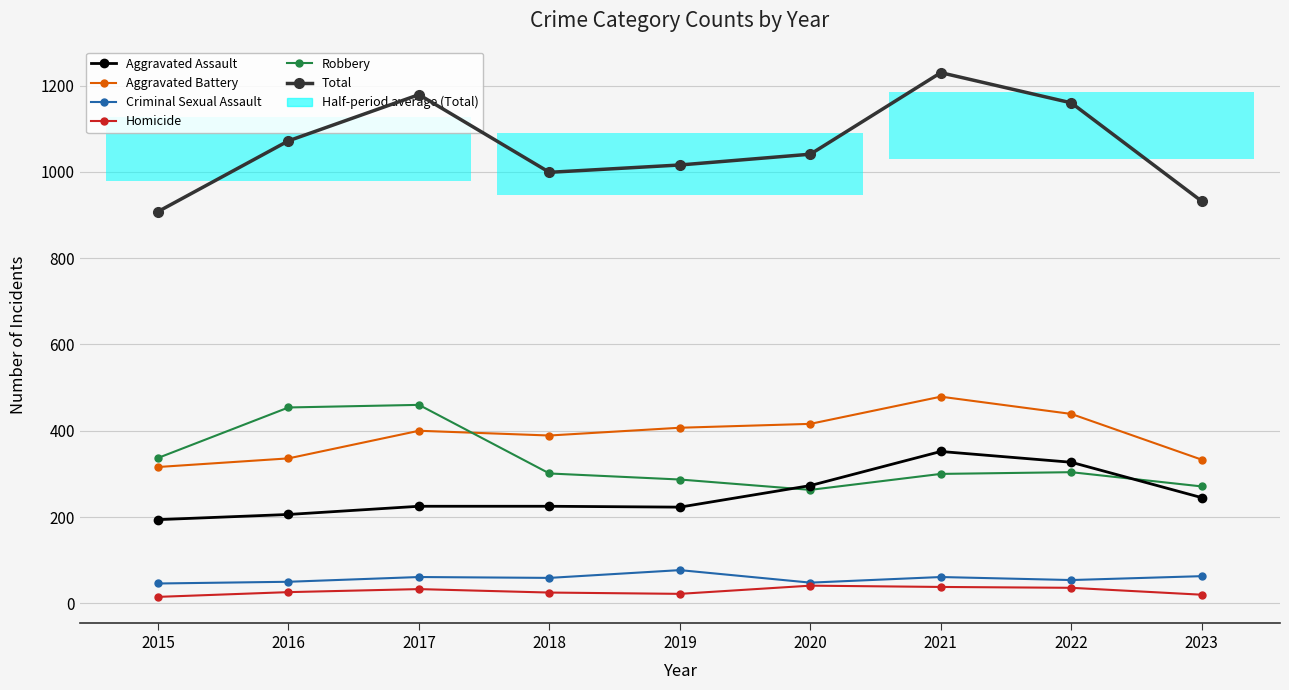

What is the value of the Total point at the 6th from the left?

1041